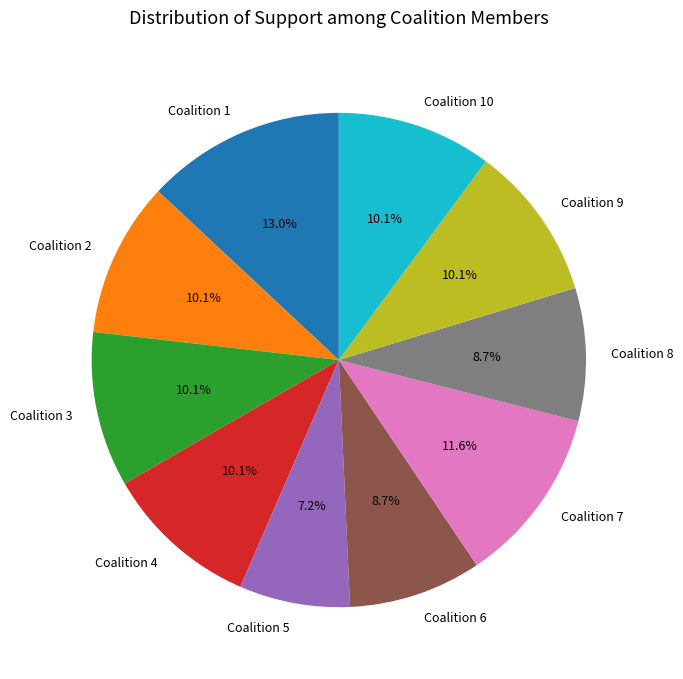

Which slice is the smallest?

Coalition 5